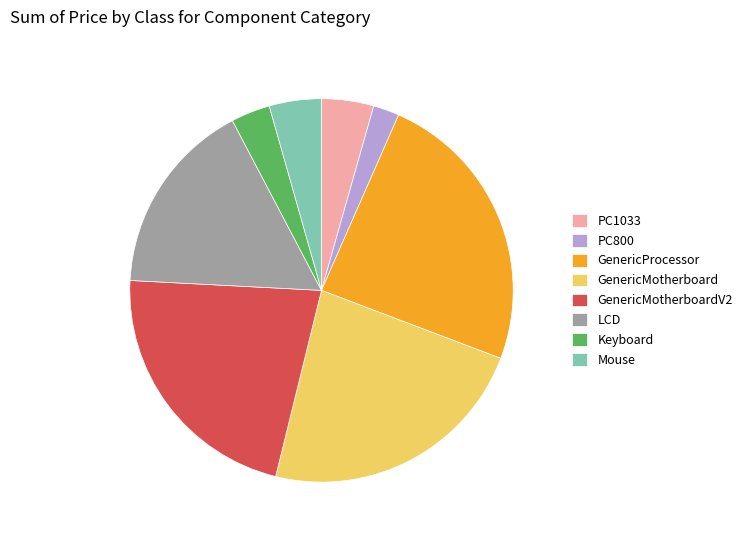

How many slices are in this pie chart?

8